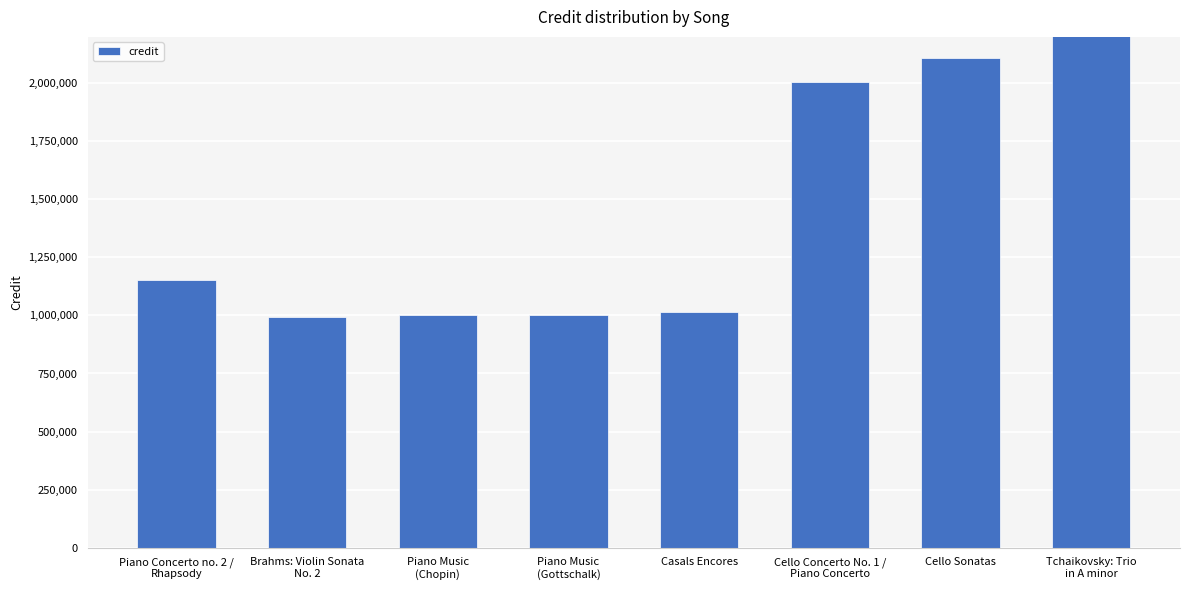

What is the change in value from Piano Music
(Gottschalk) to Cello Sonatas?

+1107573